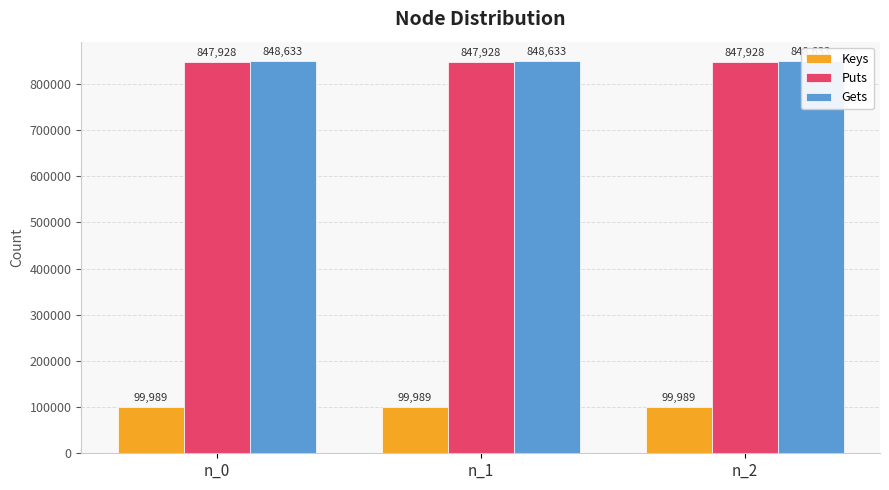

What is the lowest value of the Gets series?

848633